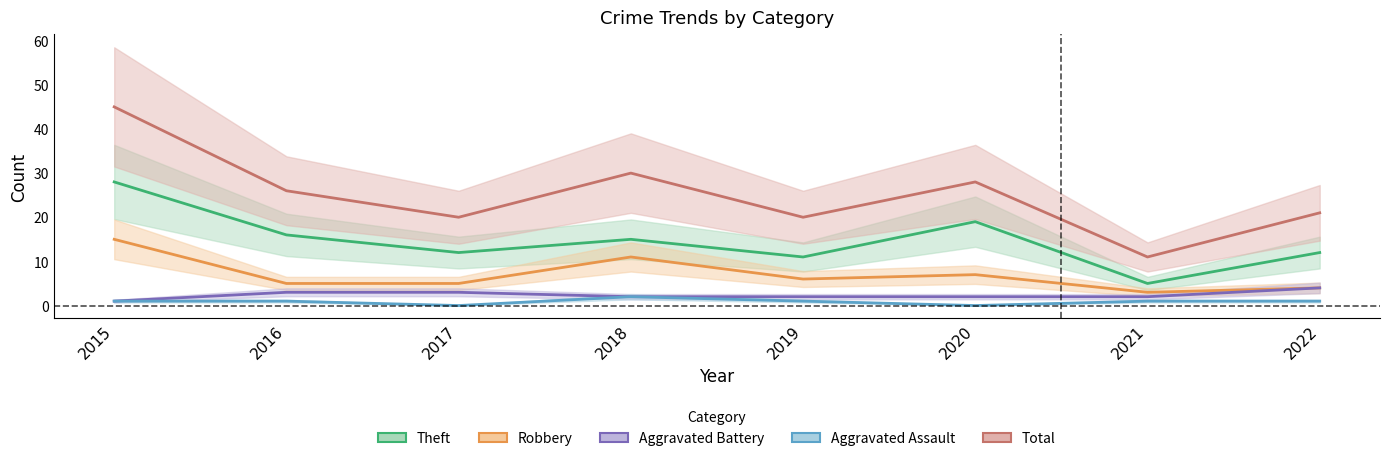

True or false: Total and Robbery intersect in this chart.

False